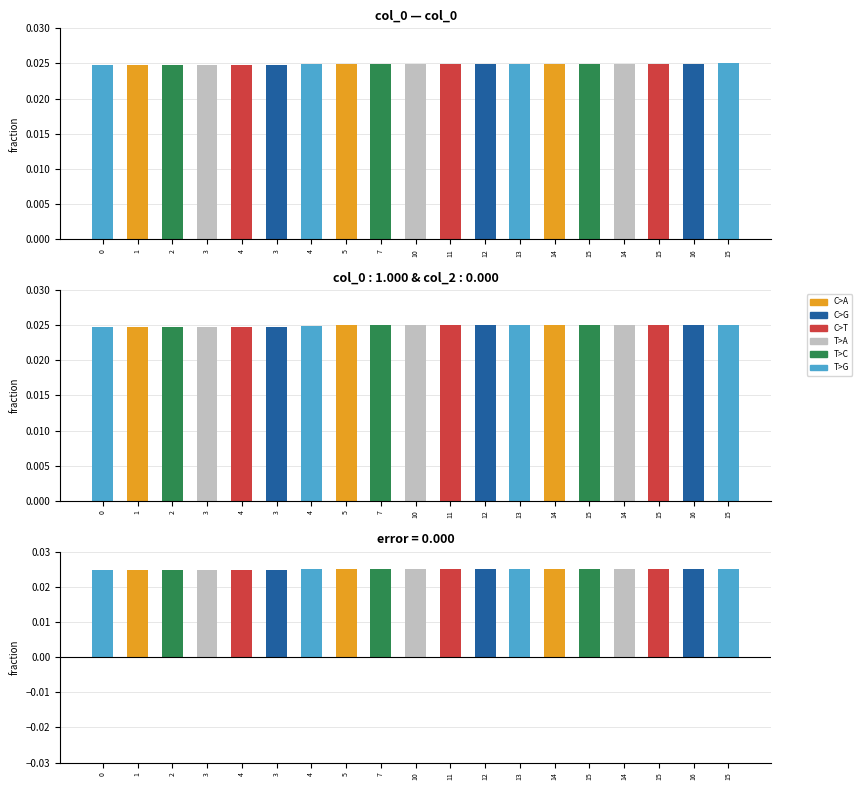

At which category is the sum across all series the highest?

15